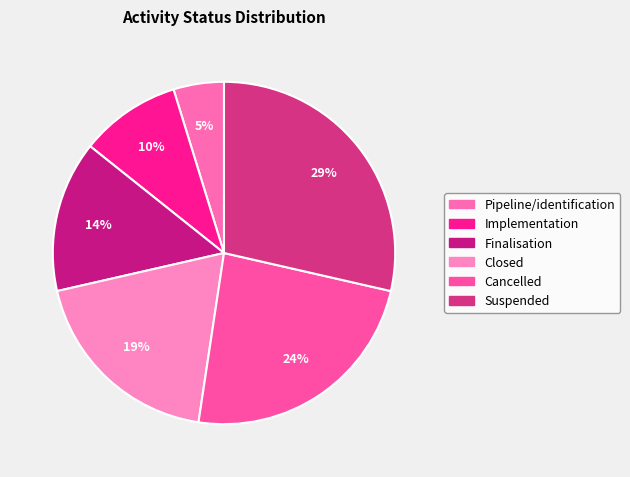

Is Implementation the majority of the pie?

No